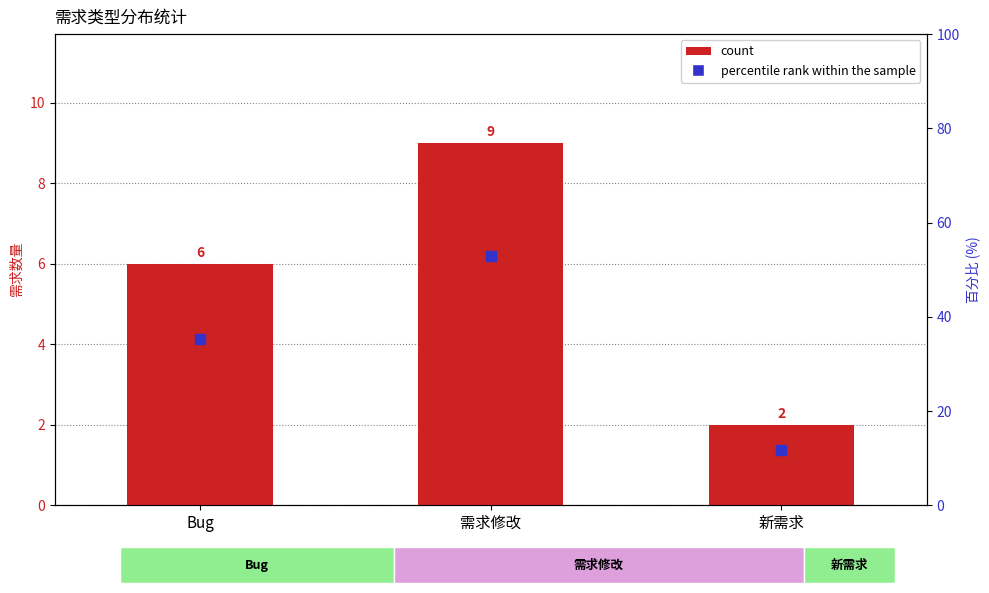

What is the total value across all series at 需求修改?

61.9